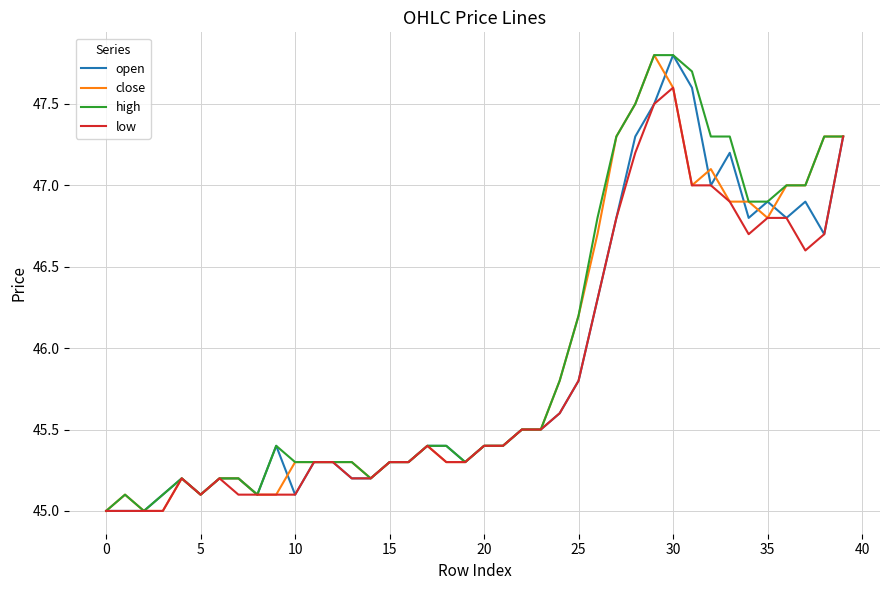

What is the maximum value shown in the chart?

47.8